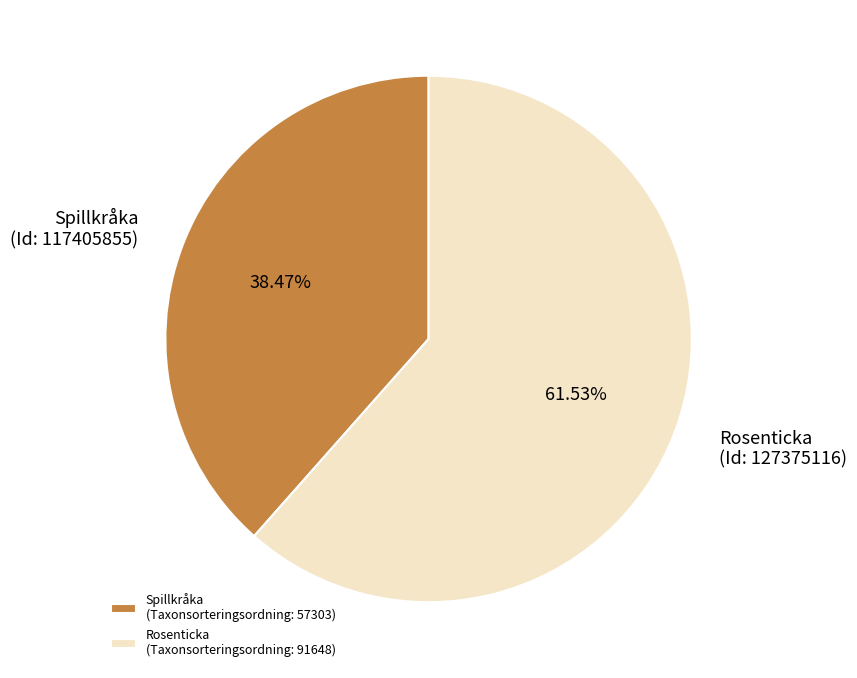

Rank the categories by value from highest to lowest.

Rosenticka (Taxonsorteringsordning: 91648), Spillkråka (Taxonsorteringsordning: 57303)